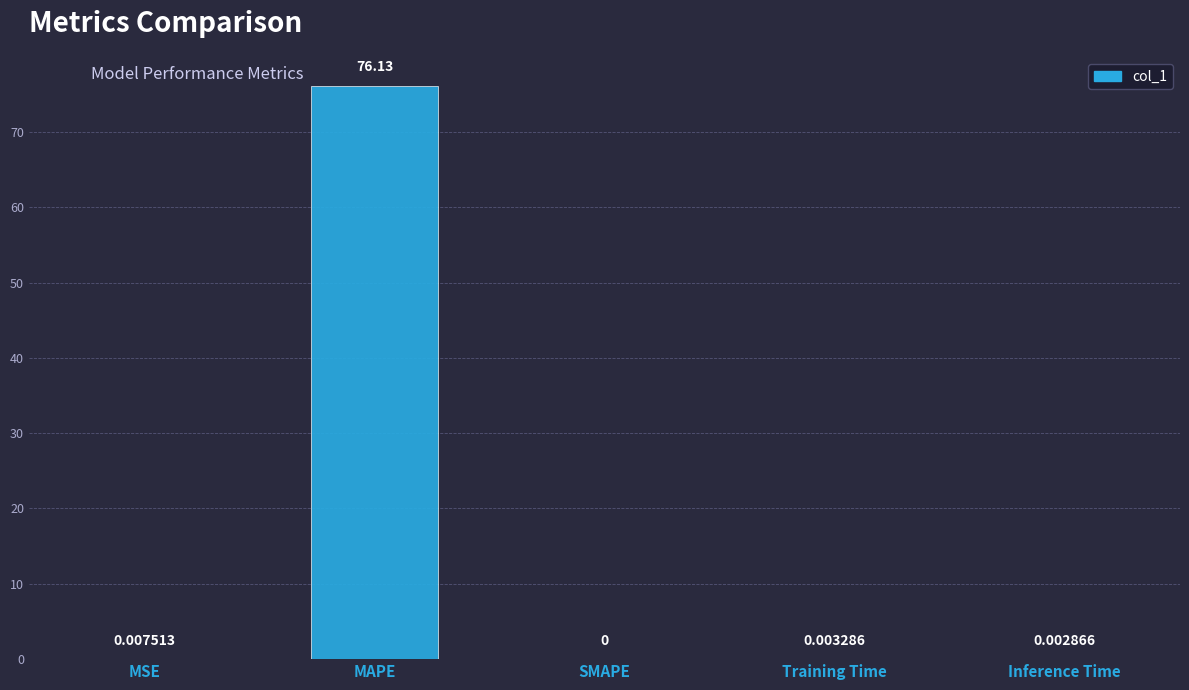

Where is the data nearest to the value 38?

MSE